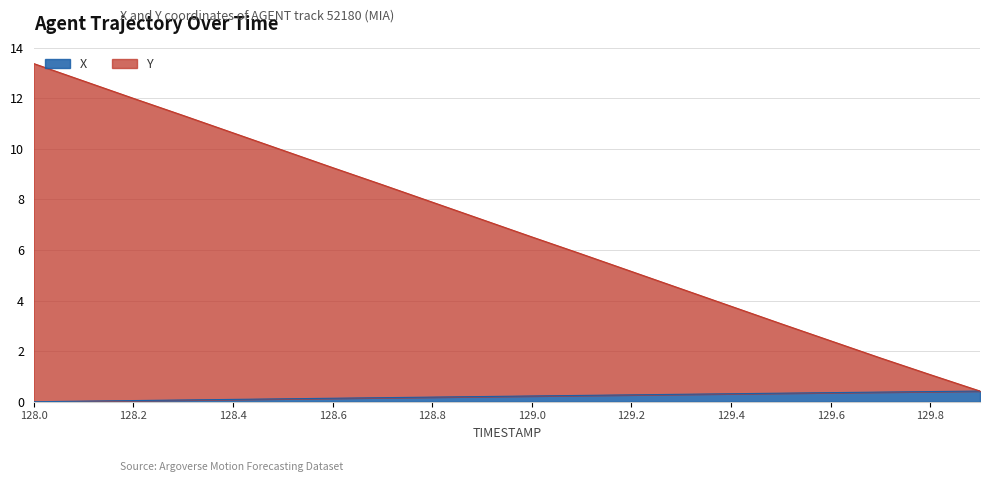

Between 128.4 and 129.3, which series saw the biggest shift?

Y